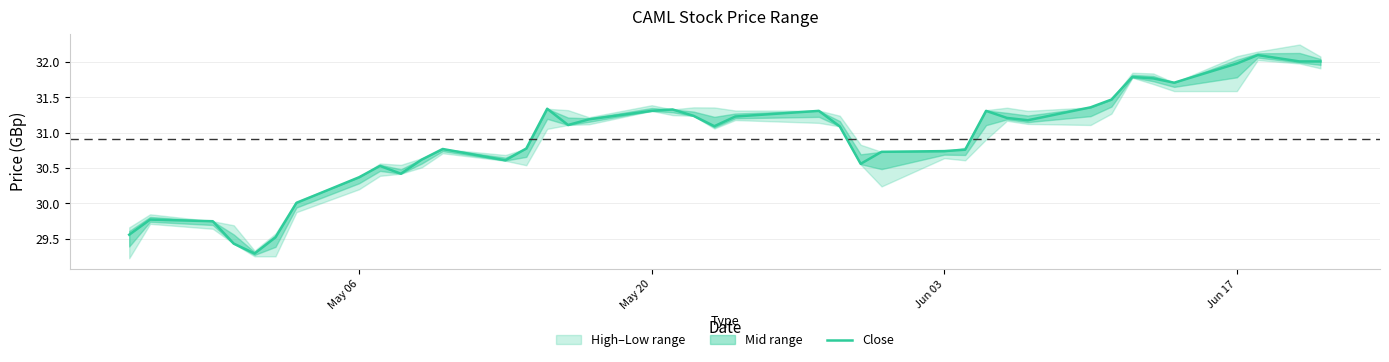

What is the maximum value for Close?

32.1